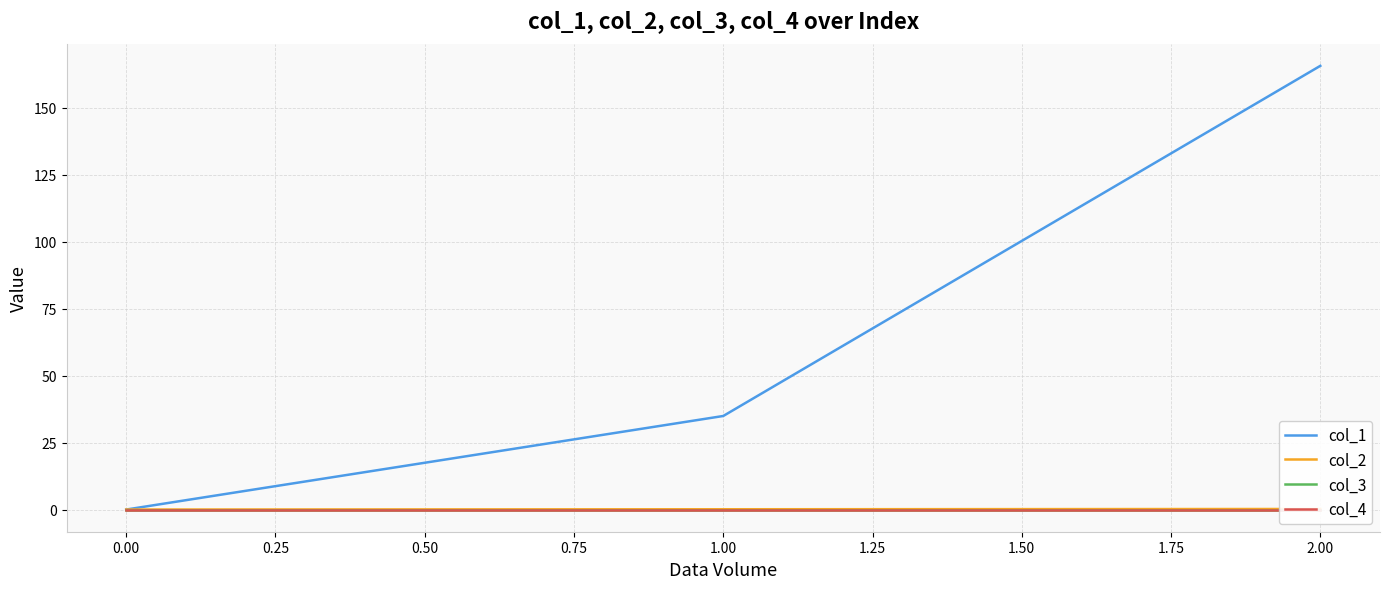

Reading right to left, extract all data points from this chart.

col_1: 165.7	34.9	0.0
col_2: 0.2	0.1	0.0
col_3: 0.0	0.0	0.0
col_4: 0.0	0.0	0.0